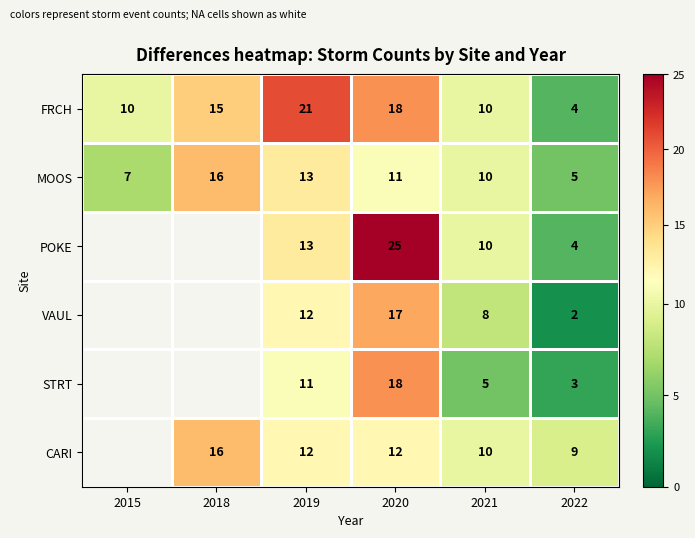

Which category has the lowest value in the MOOS series?

2022